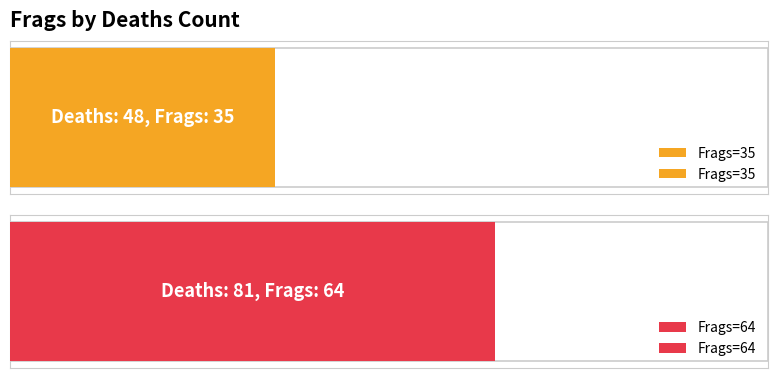

What is the average value?

50